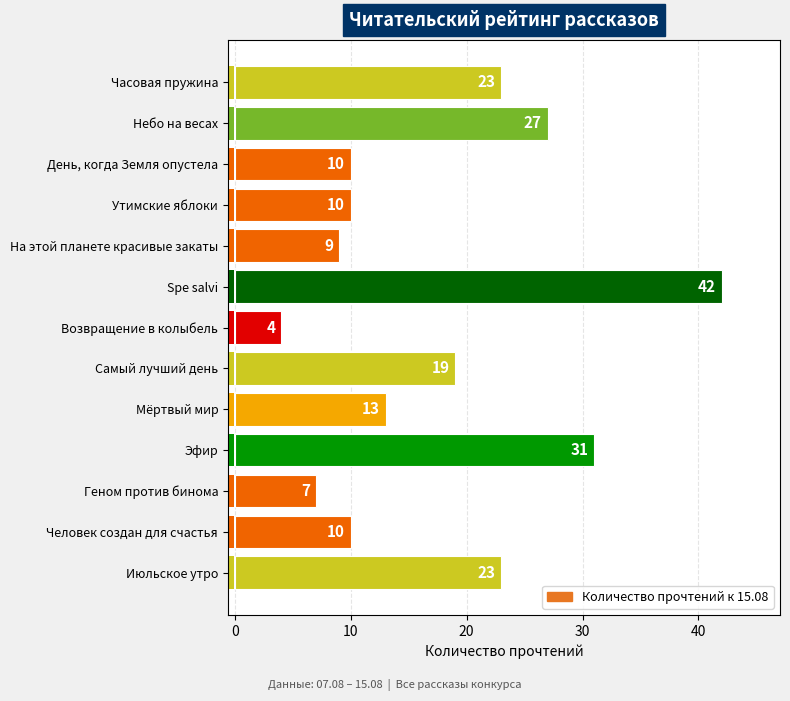

What is the smallest value displayed?

4